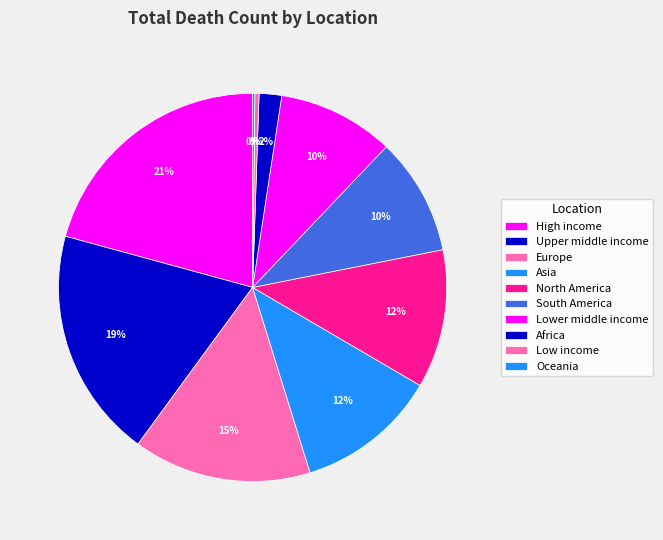

Which slice is the largest?

High income